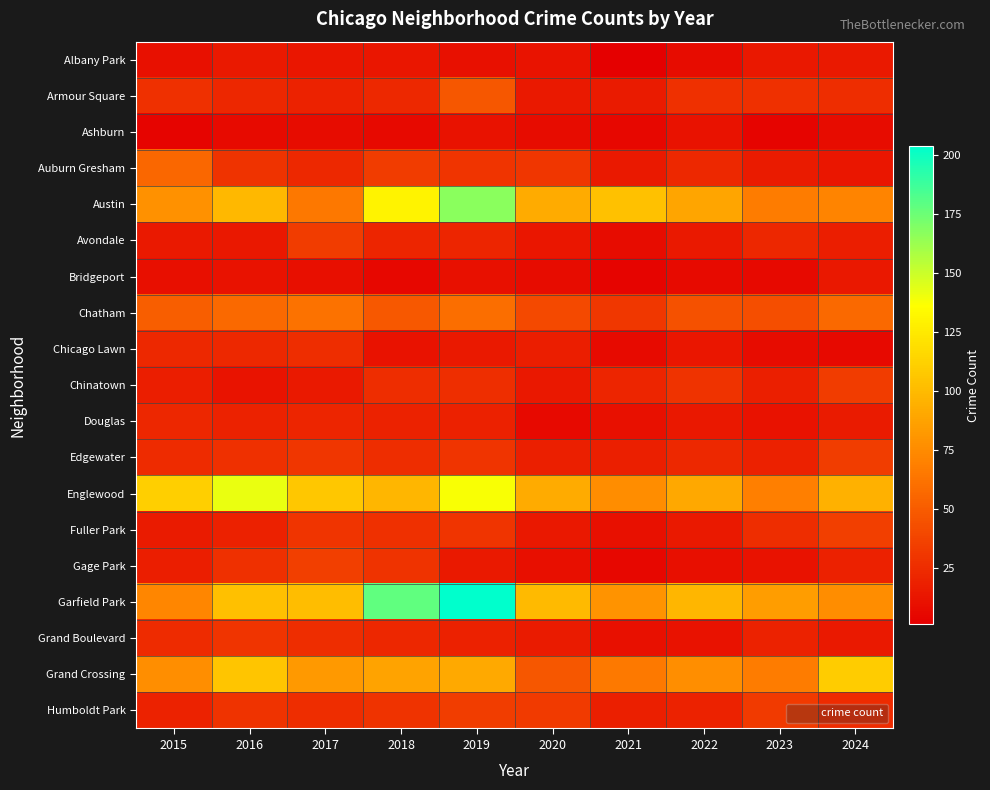

Which series has the largest total across all categories?

Garfield Park